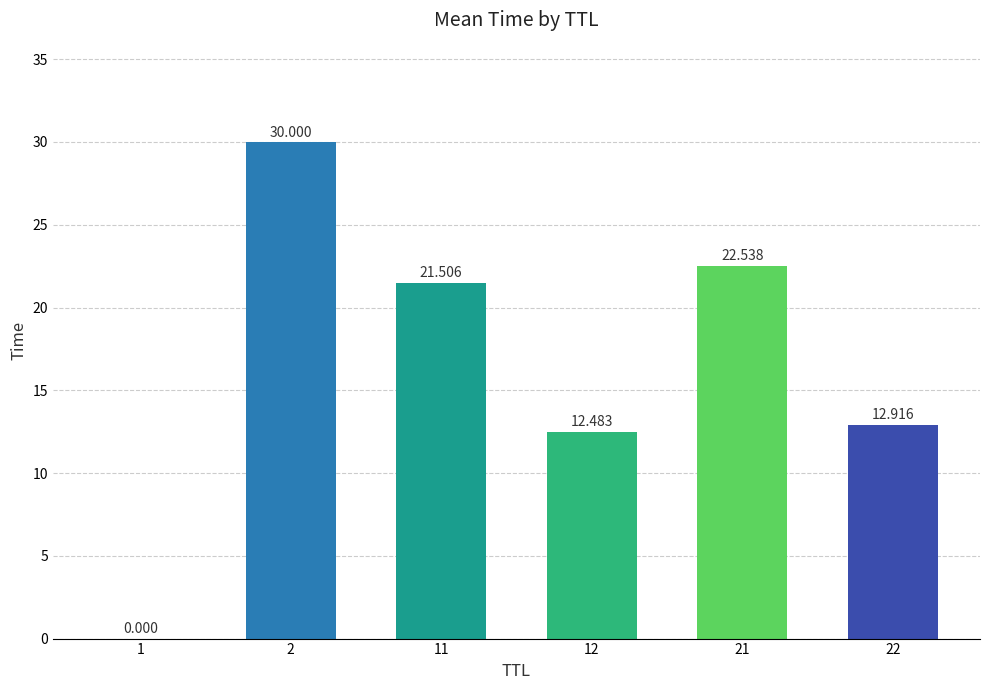

Reading right to left, list all the values displayed in this chart.

12.9	22.5	12.5	21.5	30.0	0.0